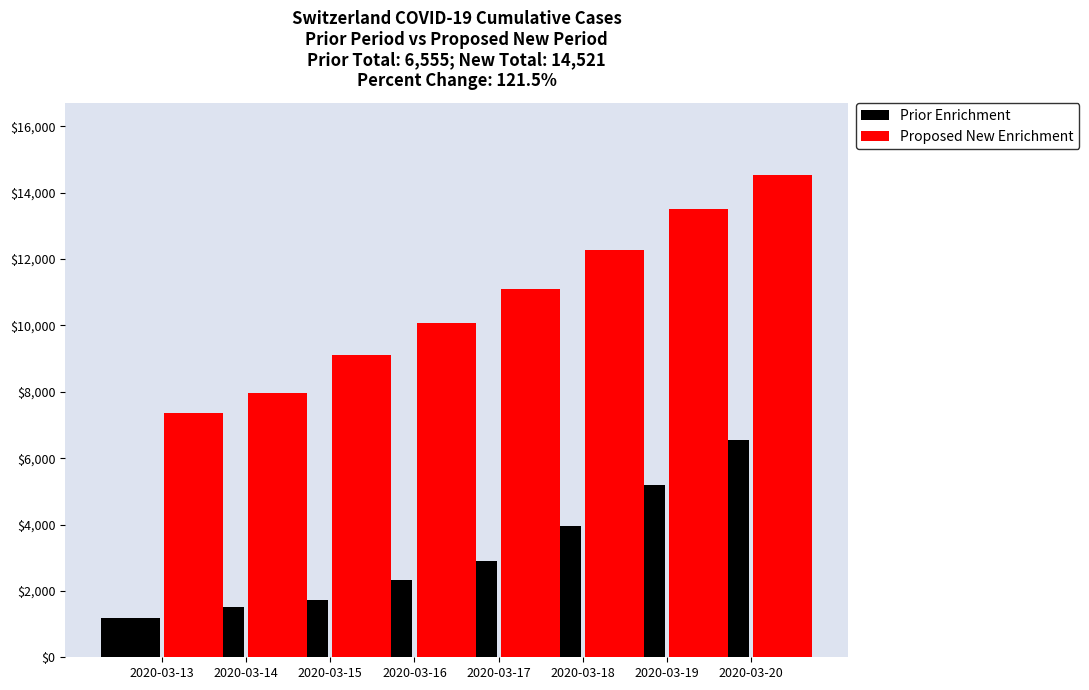

What is the minimum value shown in the chart?

1176